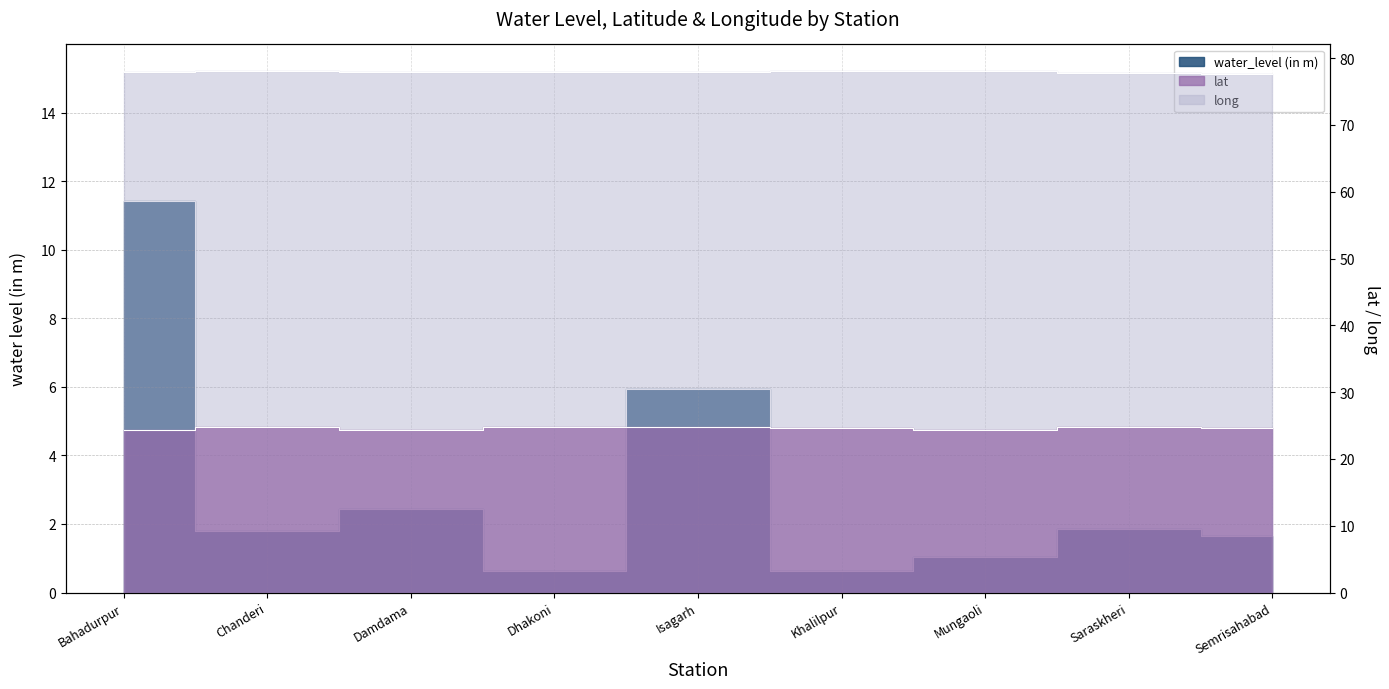

What position from the left is Mungaoli?

7